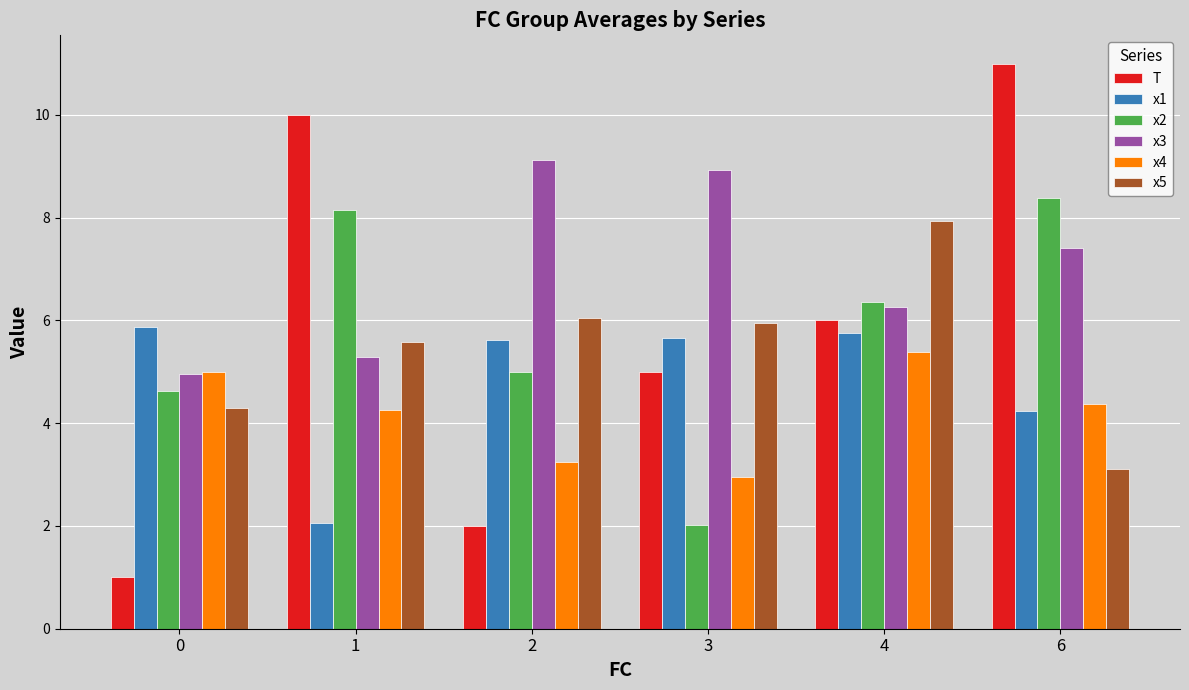

What is the average value of the T series?

5.8